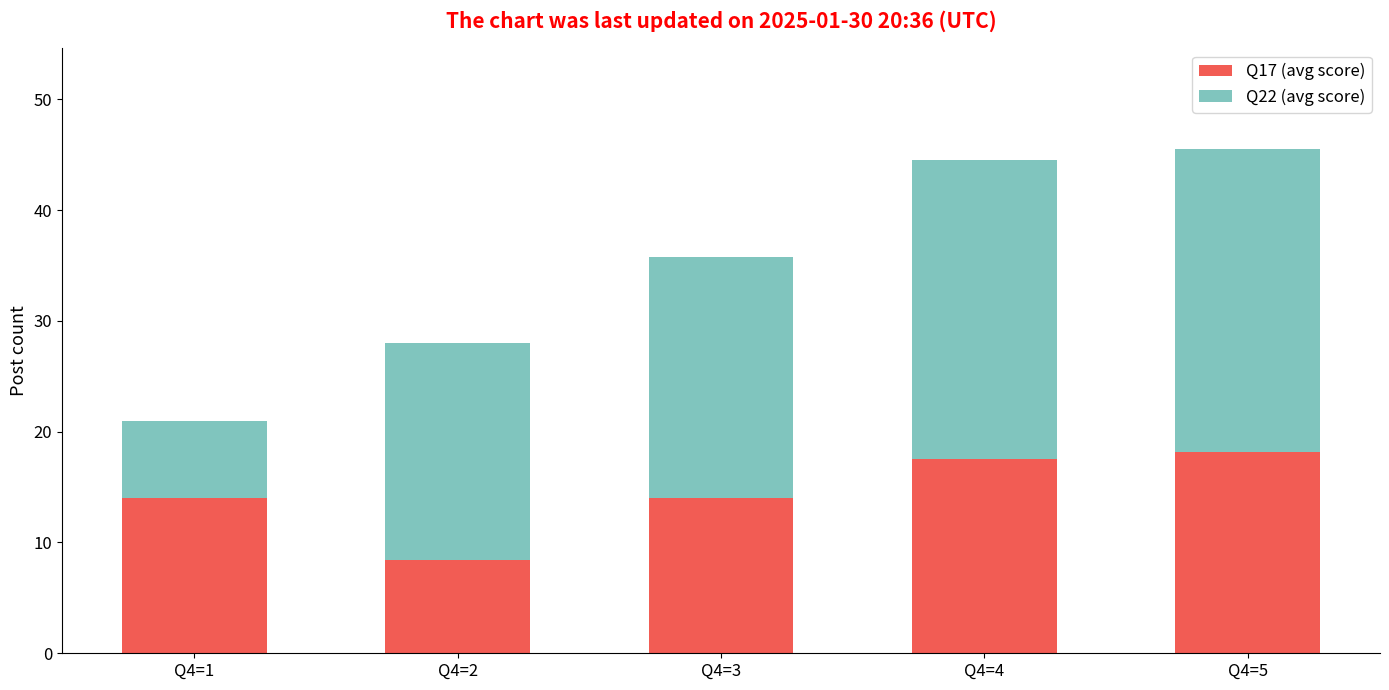

What is the total value across all series at Q4=3?

35.8